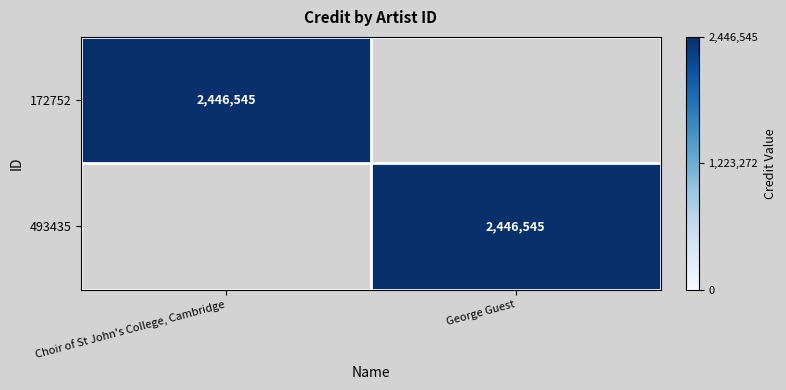

The 172752 series shows 2446545 at Choir of St John's College, Cambridge. True or false?

True